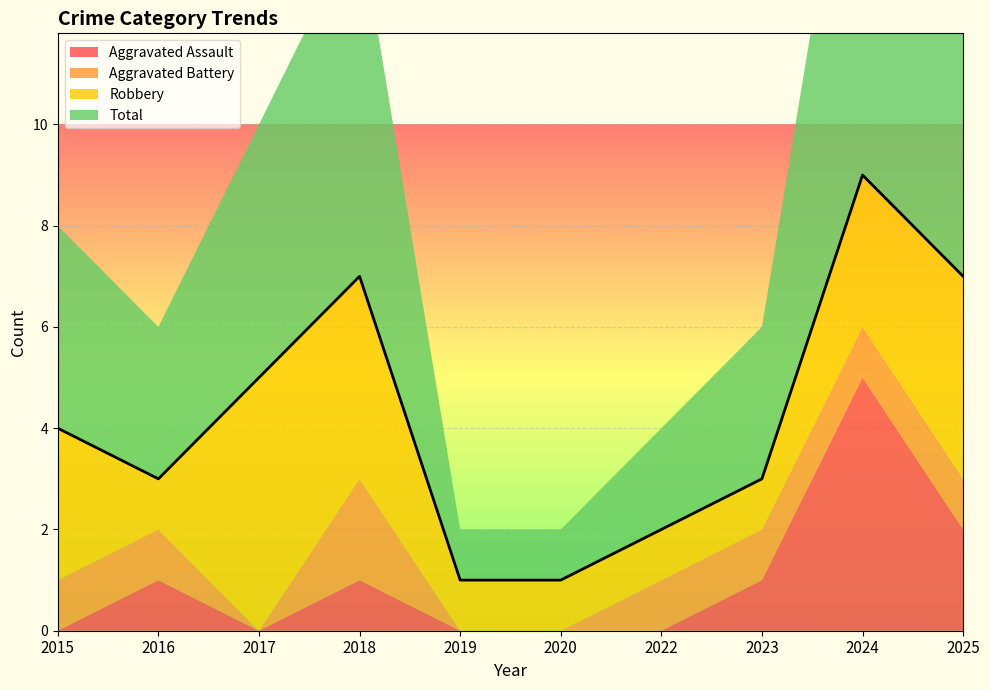

What is the maximum value for Aggravated Assault?

5